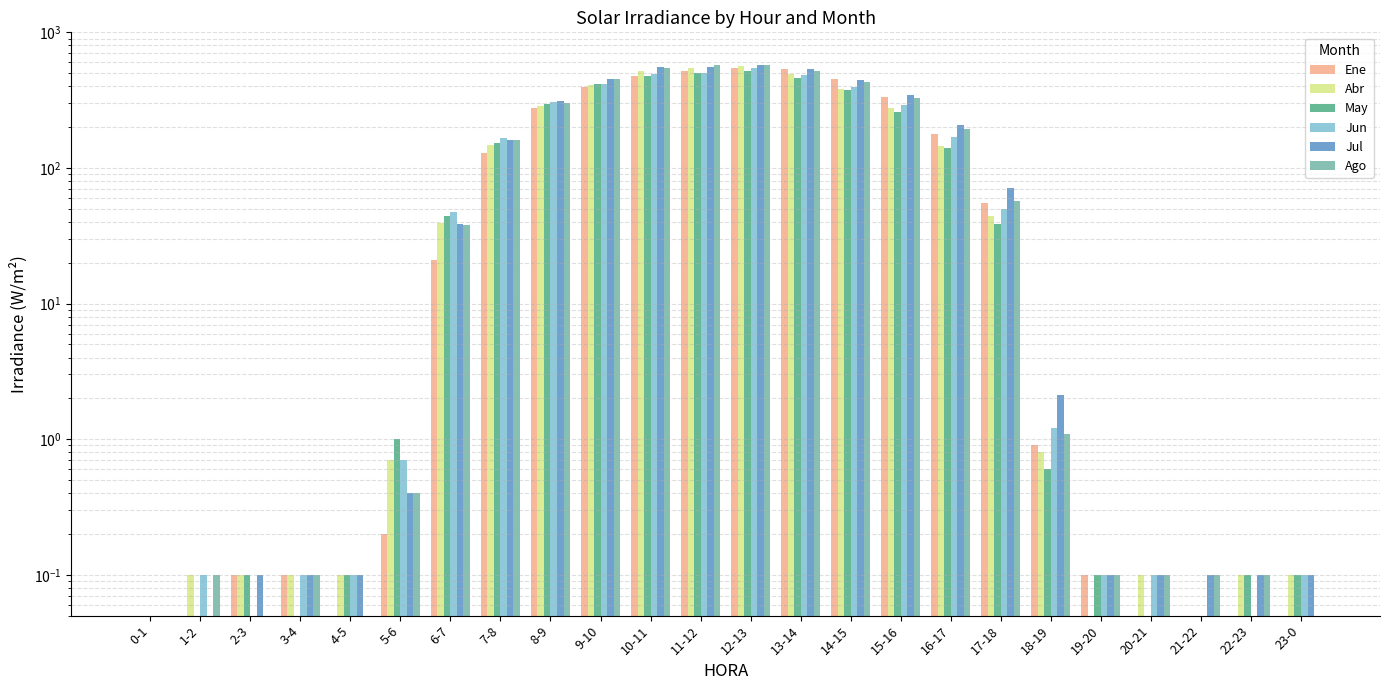

How many distinct data groups are displayed?

6